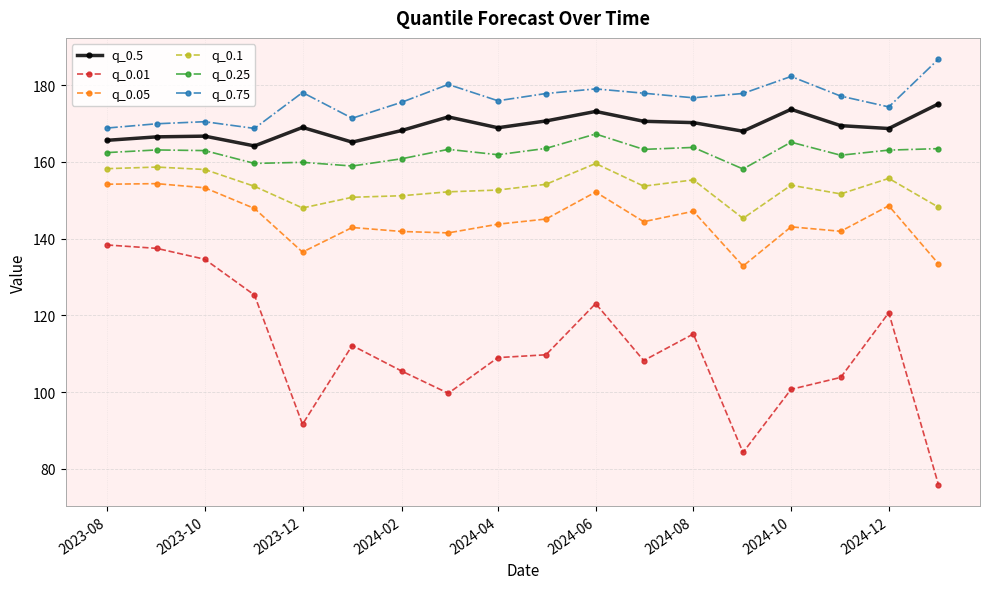

True or false: q_0.75 and q_0.1 intersect in this chart.

False